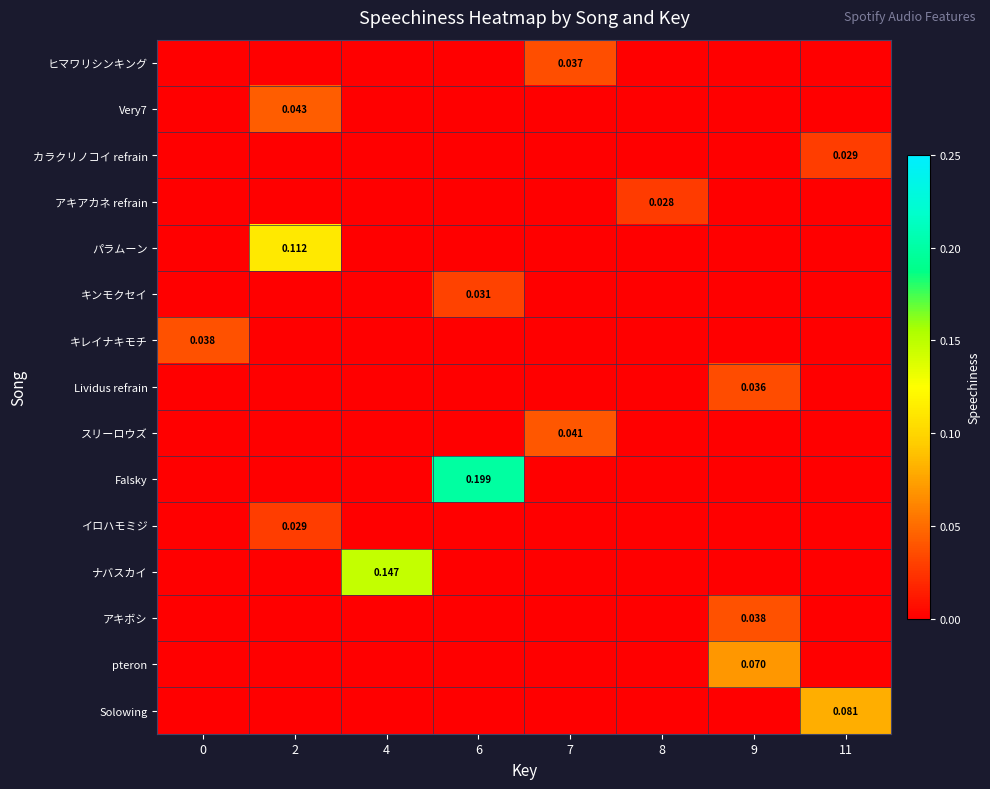

Is it true that Solowing equals 0.0 at 8?

True